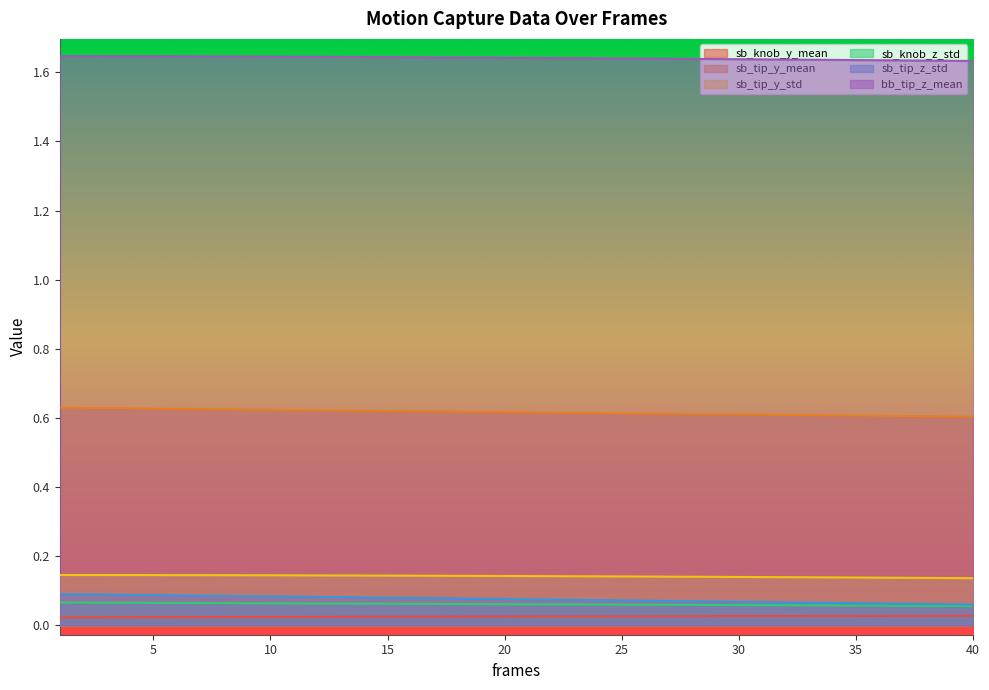

What is the difference between the highest and lowest values at 23?

1.6